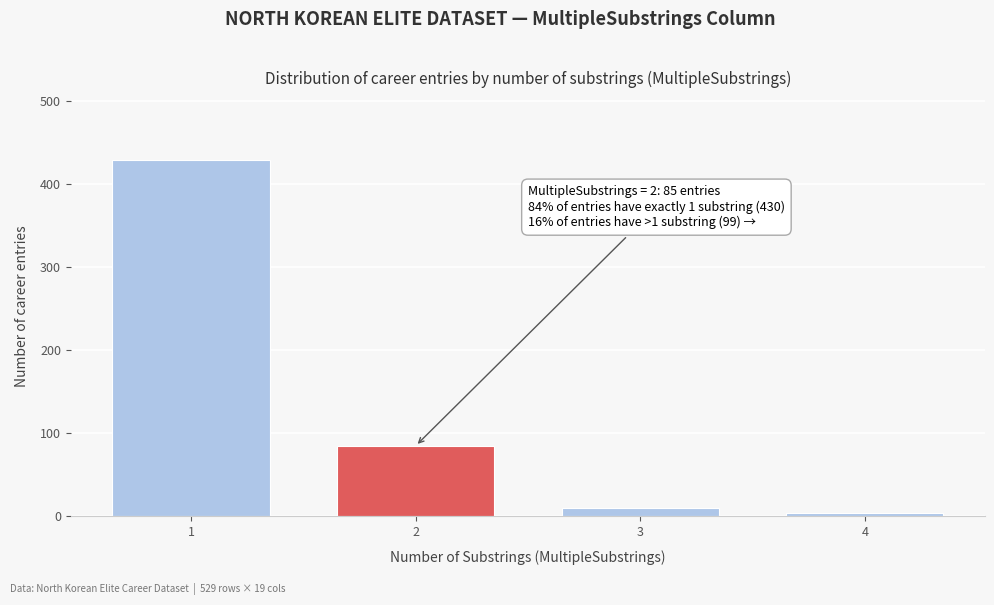

Reading left to right, transcribe all the data shown in this chart.

430	85	10	4